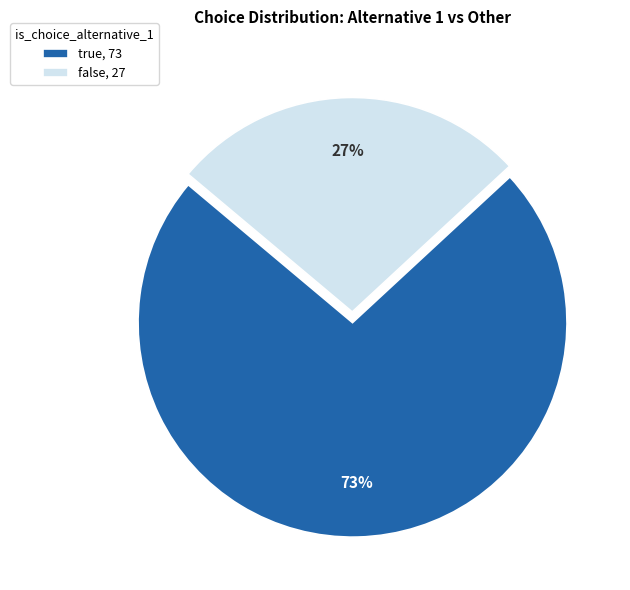

What is the largest slice in the pie chart?

true